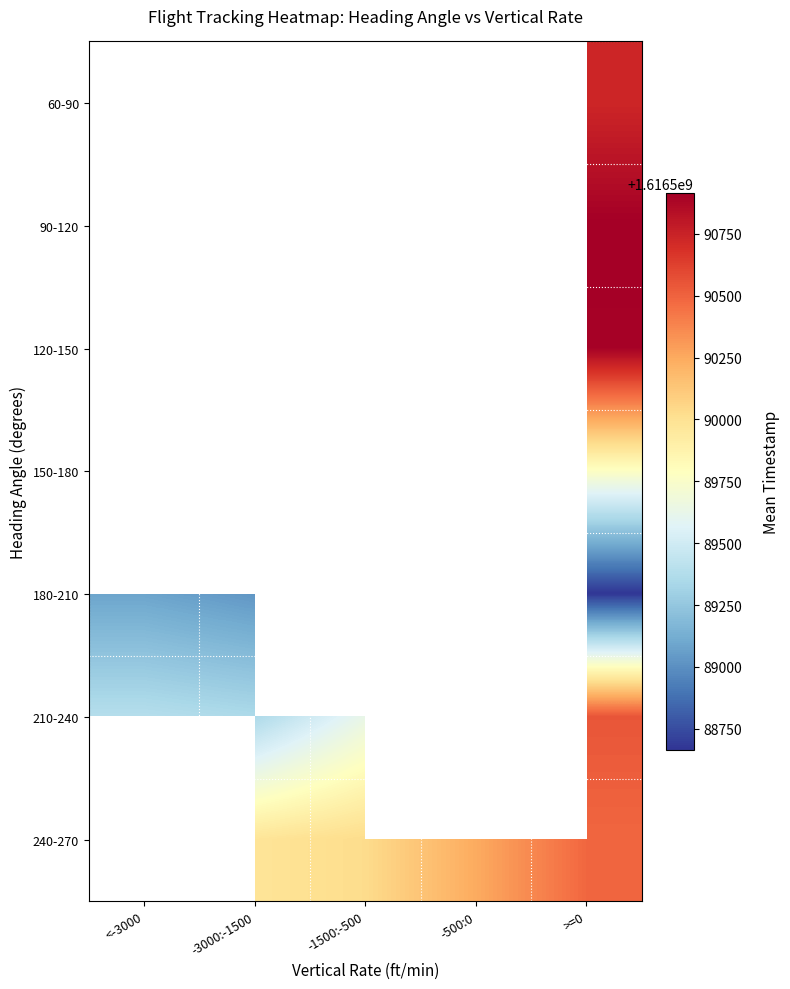

What is the maximum value shown in the chart?

1616590914.0